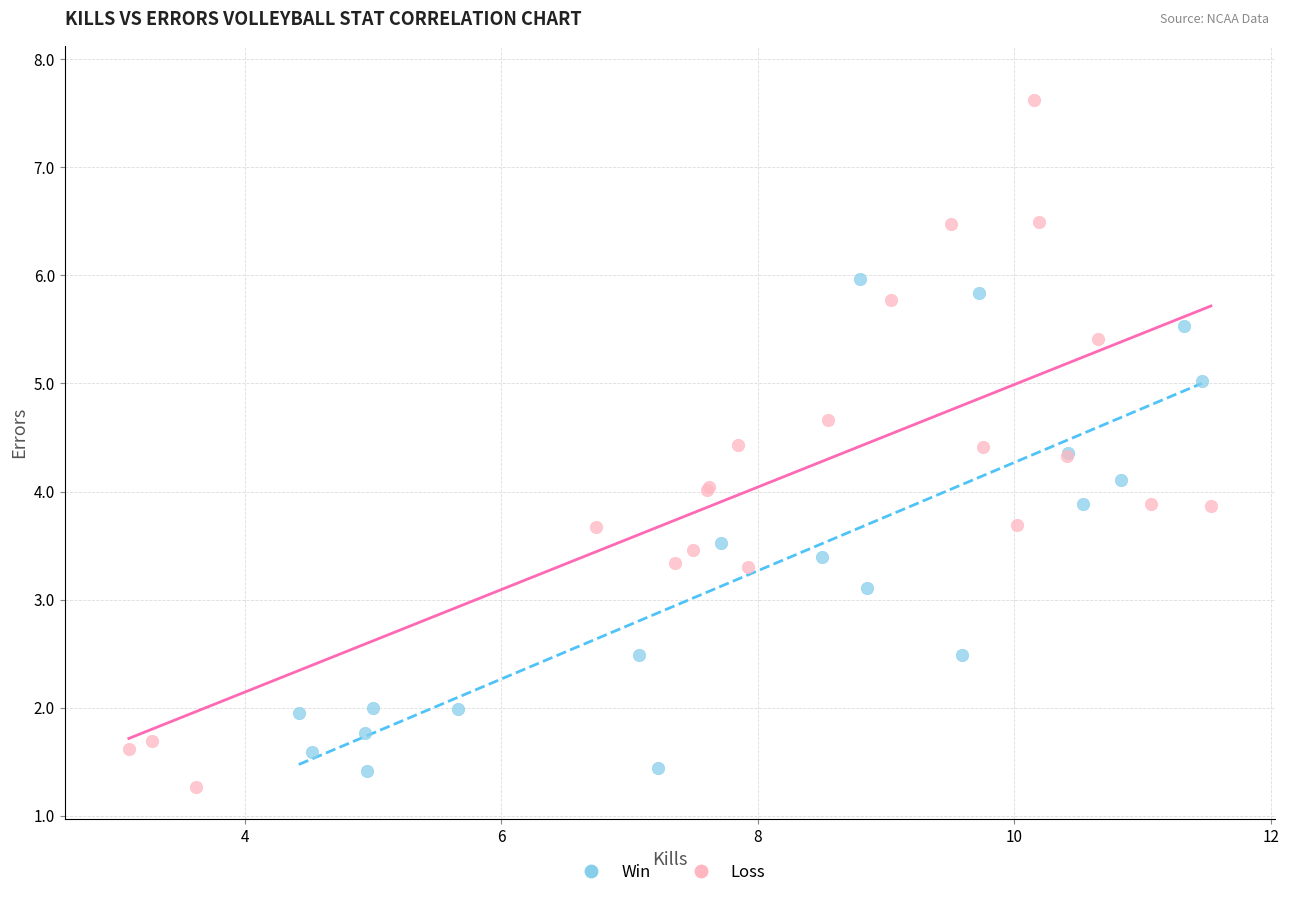

Which series reaches the maximum Y coordinate?

Loss